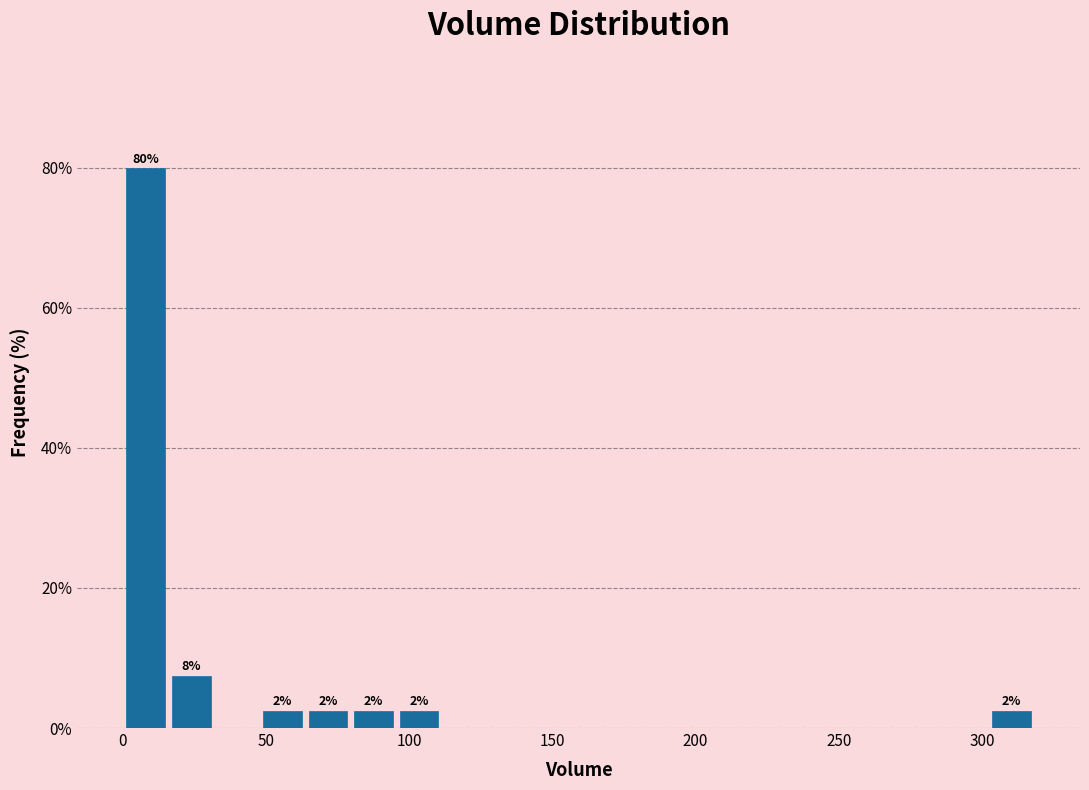

Read against the x-axis, roughly where is the centre of the tallest bar?

10